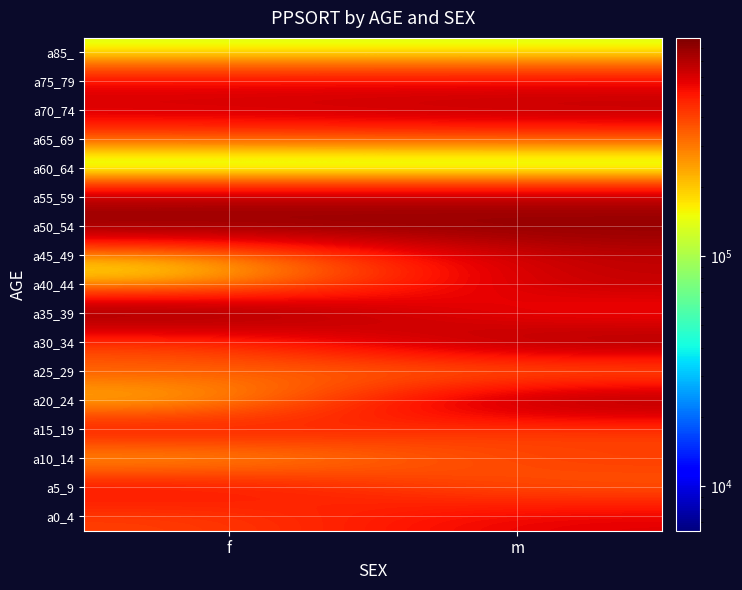

Reading left to right, transcribe all the data shown in this chart.

a0_4: f=396811	m=587576
a5_9: f=556933	m=334403
a10_14: f=181442	m=430921
a15_19: f=560479	m=373339
a20_24: f=155043	m=807730
a25_29: f=359002	m=260215
a30_34: f=365301	m=802543
a35_39: f=883785	m=464446
a40_44: f=163552	m=682514
a45_49: f=163552	m=668097
a50_54: f=829364	m=829364
a55_59: f=718549	m=718549
a60_64: f=6426	m=6426
a65_69: f=318740	m=318740
a70_74: f=633401	m=704618
a75_79: f=557859	m=557859
a85_: f=125653	m=125653